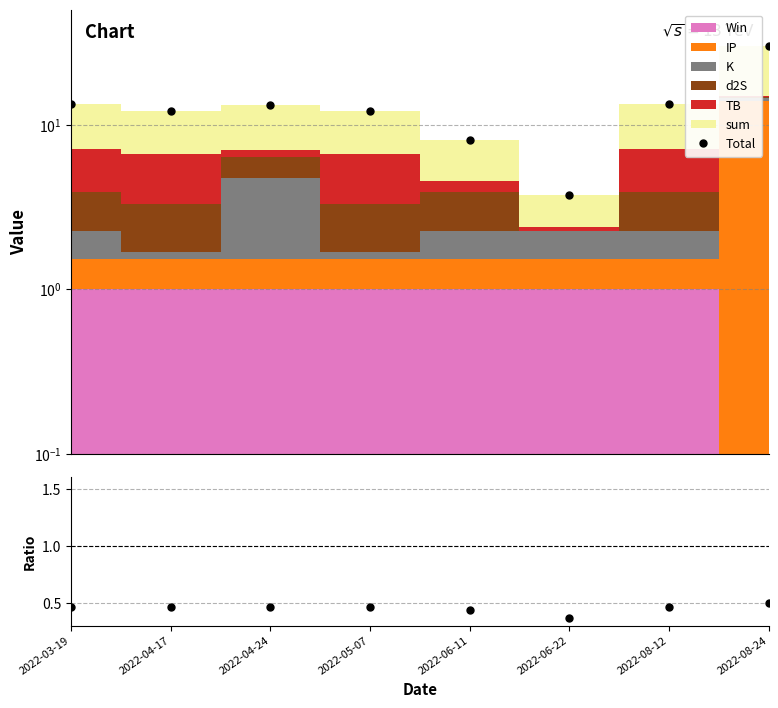

Does the chart display data point markers on the line(s)?

Yes